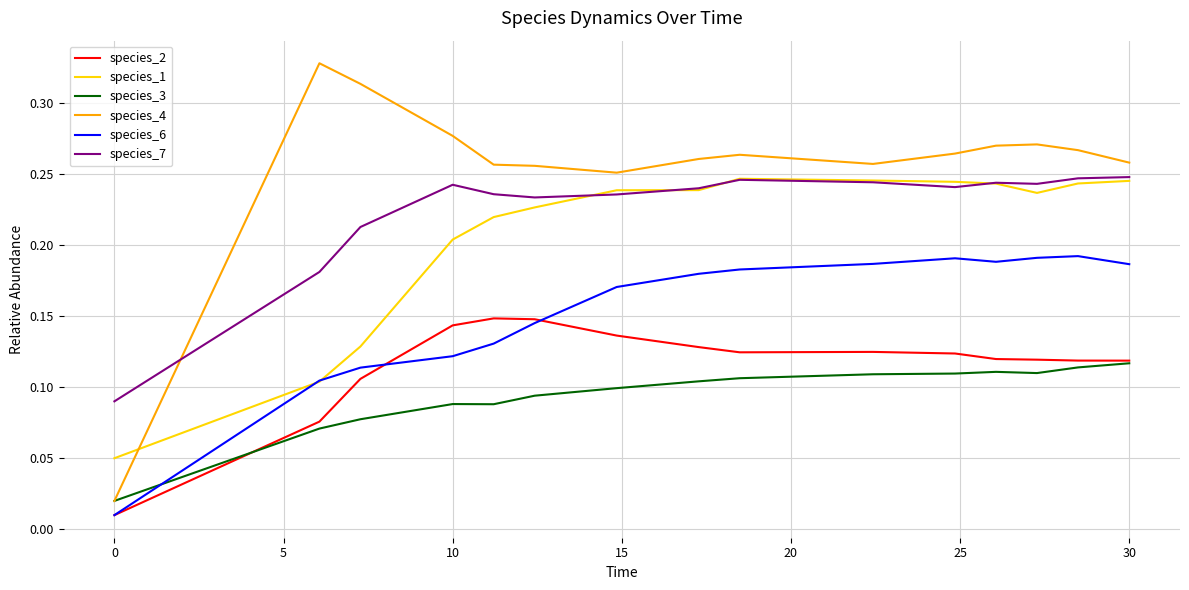

Which series has the largest range (max minus min)?

species_4